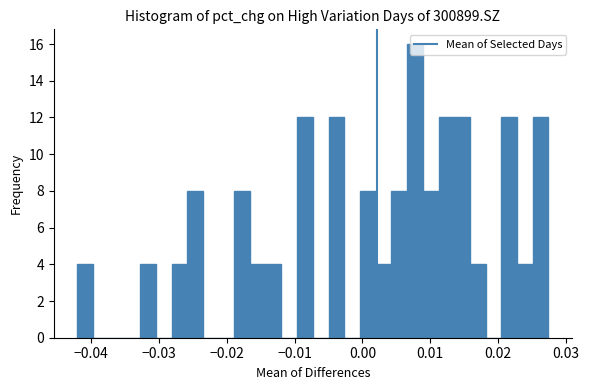

Read against the x-axis, roughly where is the centre of the tallest bar?

0.008